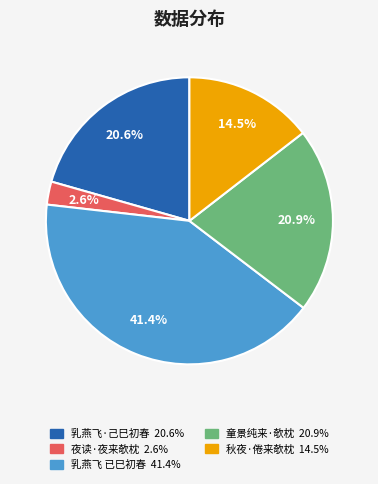

Is there any slice that represents more than half of the pie?

No